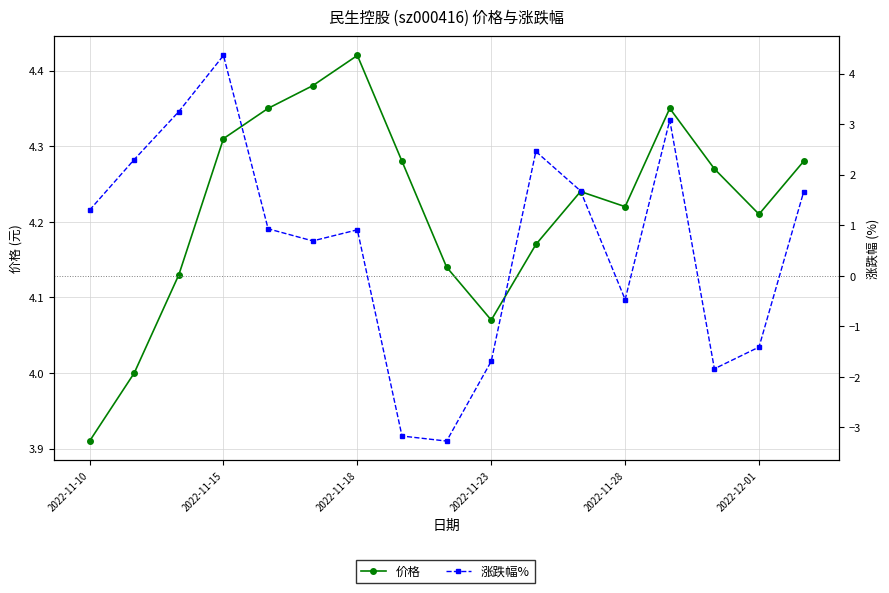

At how many categories does at least one series exceed 4?

15